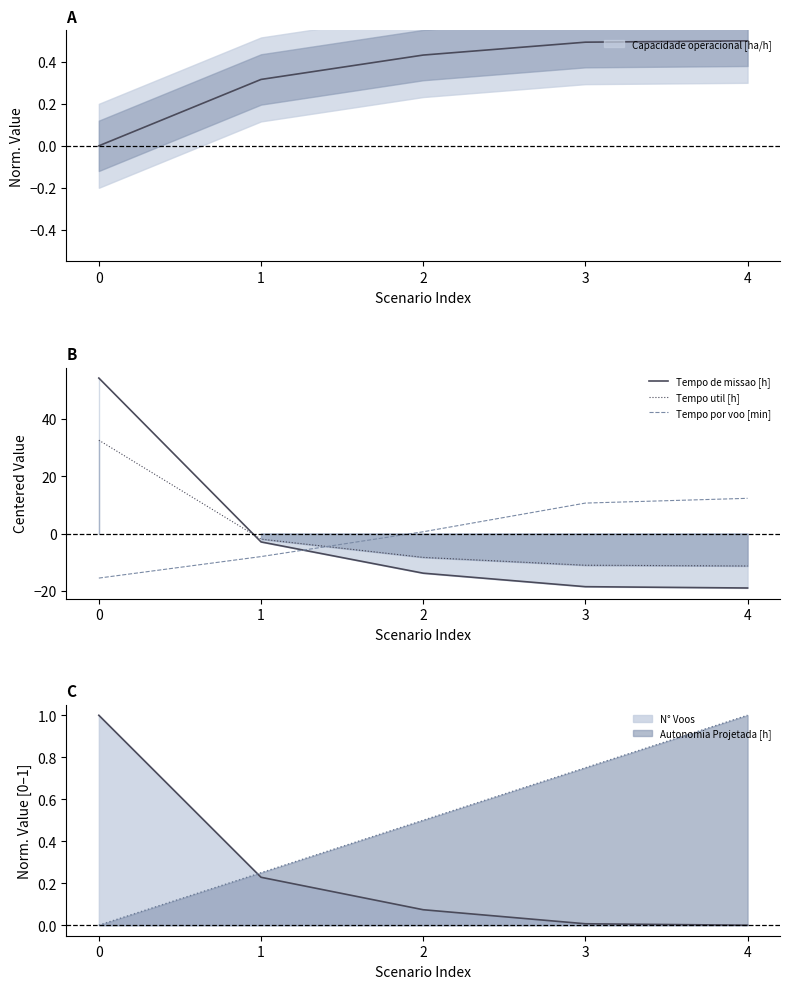

What is the greatest value displayed?

54.3